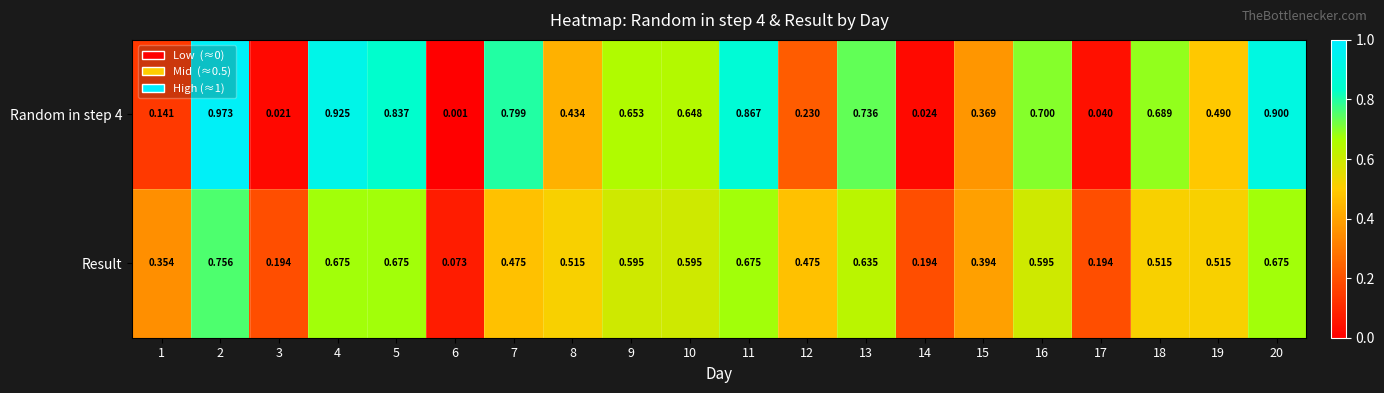

Which series changed the most between 9 and 18?

Result